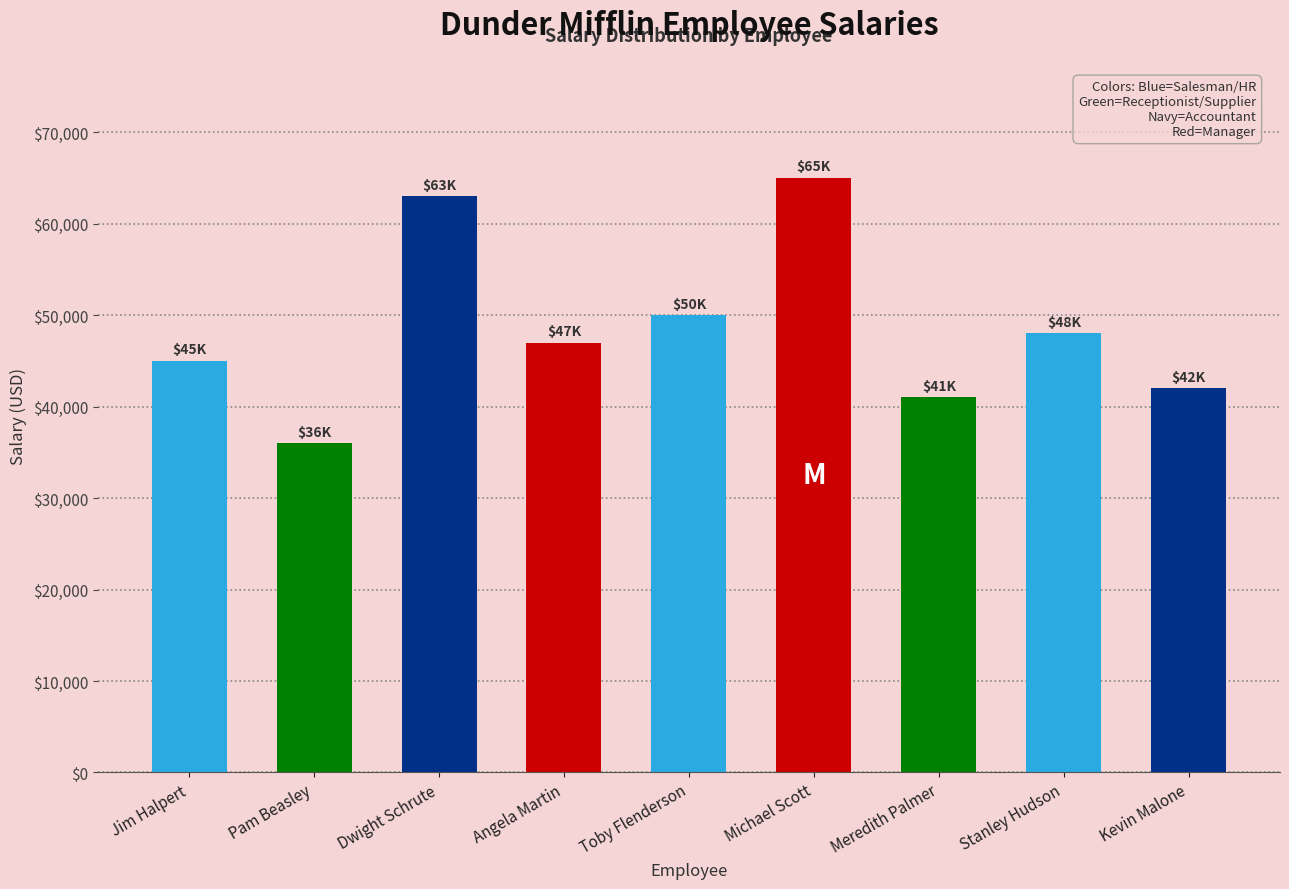

How many bars are there in total?

9